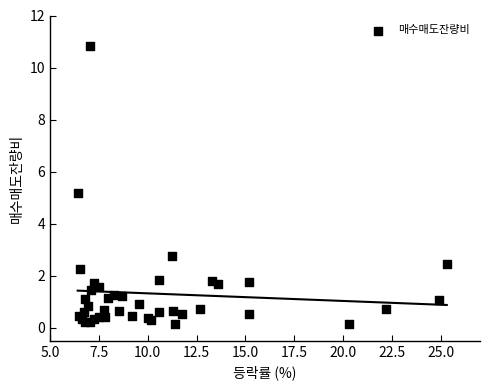

What Y value in the scatter plot is closest to 5?

5.2